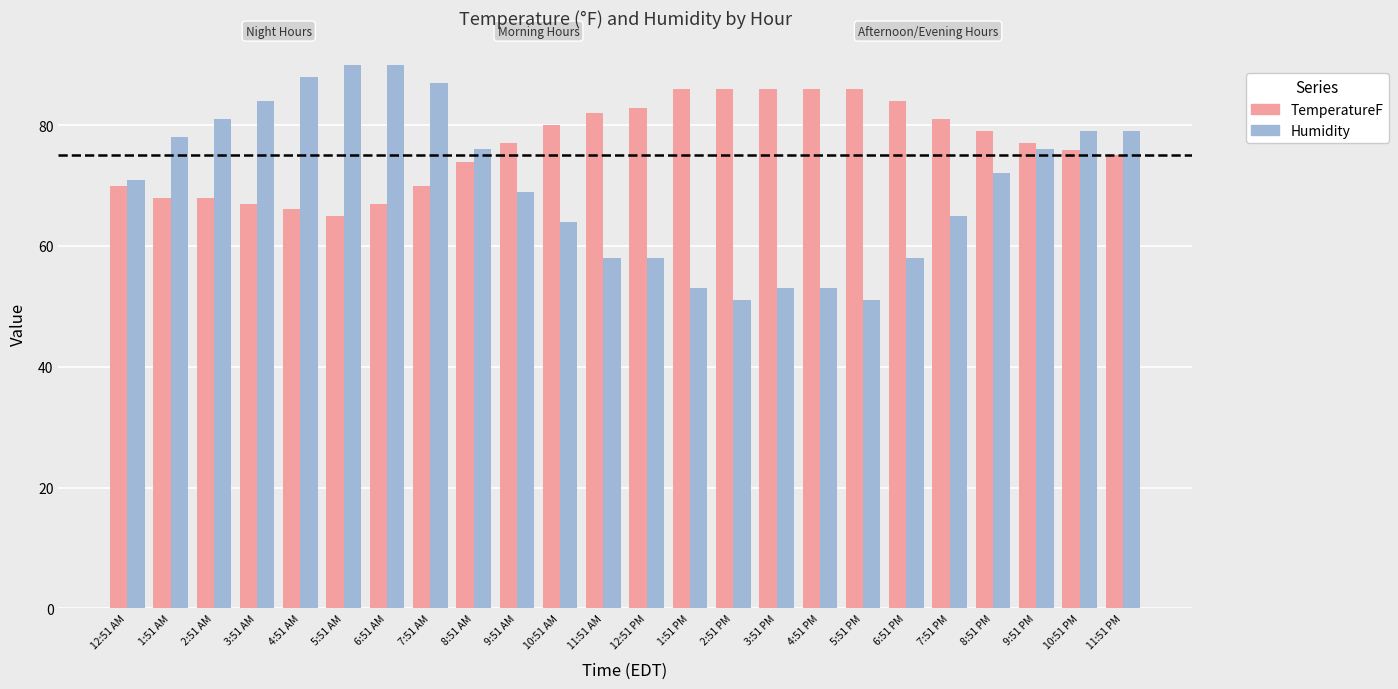

Is the value of Humidity at 7:51 AM greater than the value of TemperatureF at 11:51 PM?

Yes